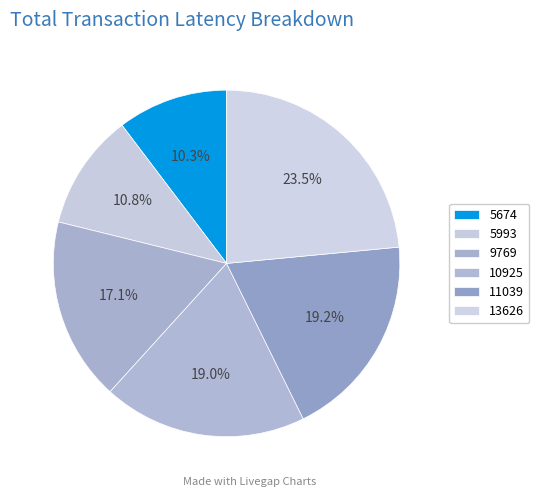

How many segments does this pie chart have?

6